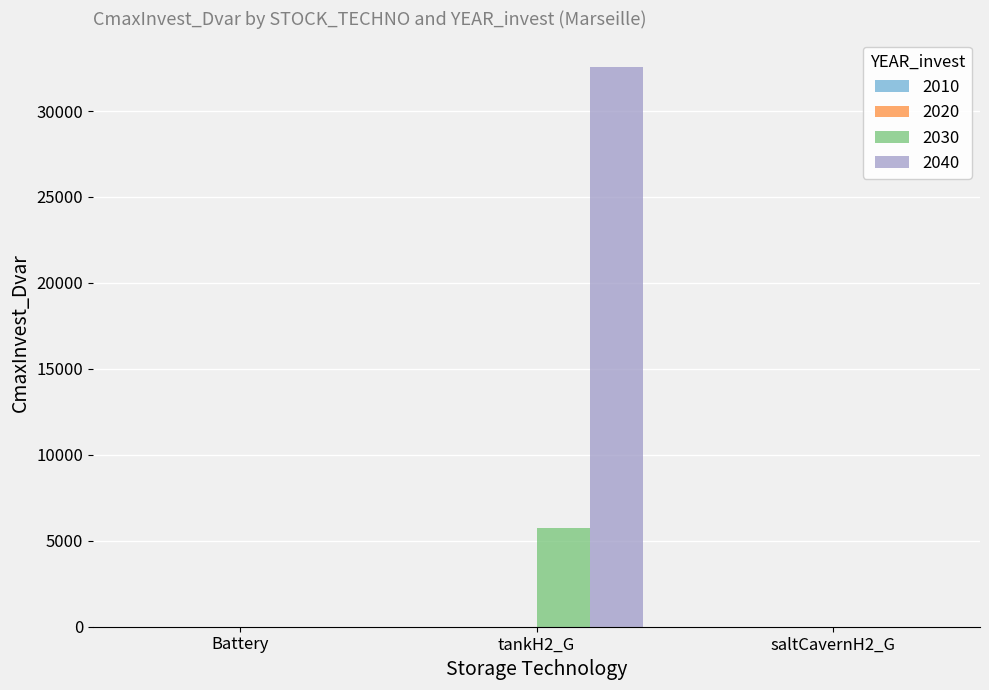

Reading left to right, list all the values displayed in this chart.

2030: Battery=0.0	tankH2_G=5725.4	saltCavernH2_G=0.0
2040: Battery=0.0	tankH2_G=32585.1	saltCavernH2_G=0.0